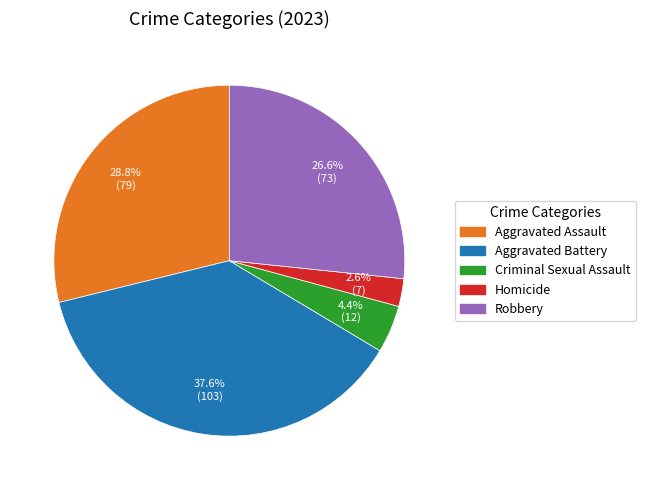

How many slices are in this pie chart?

5